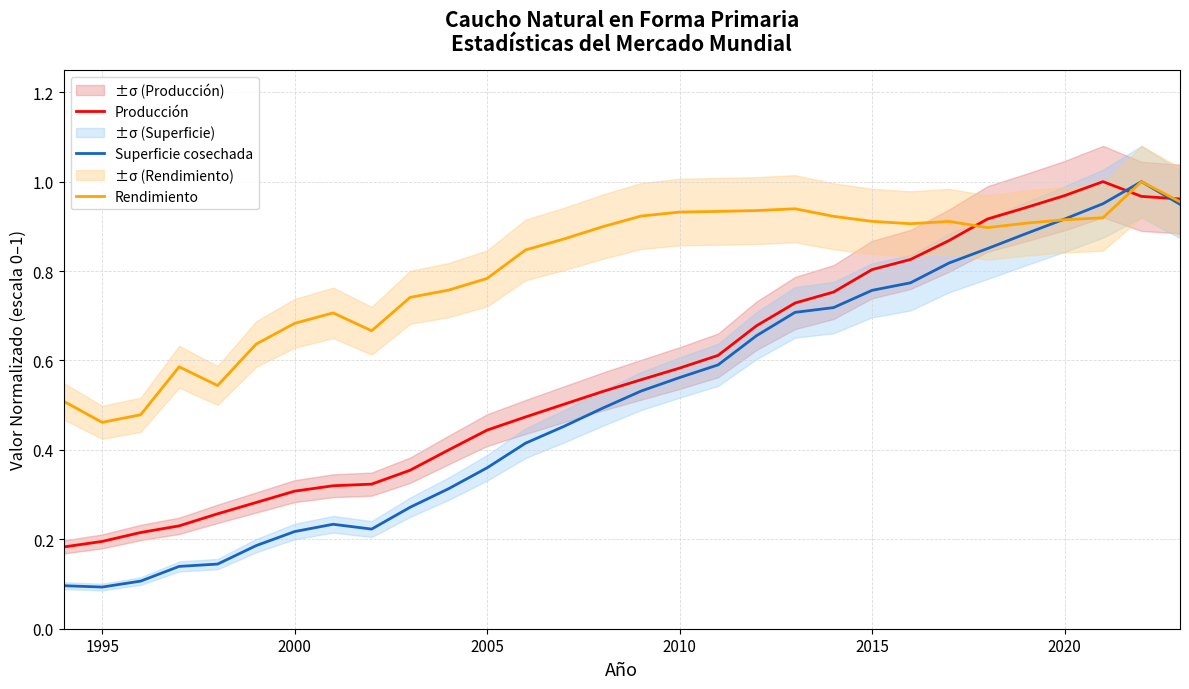

How many times do Rendimiento and Producción cross each other?

3